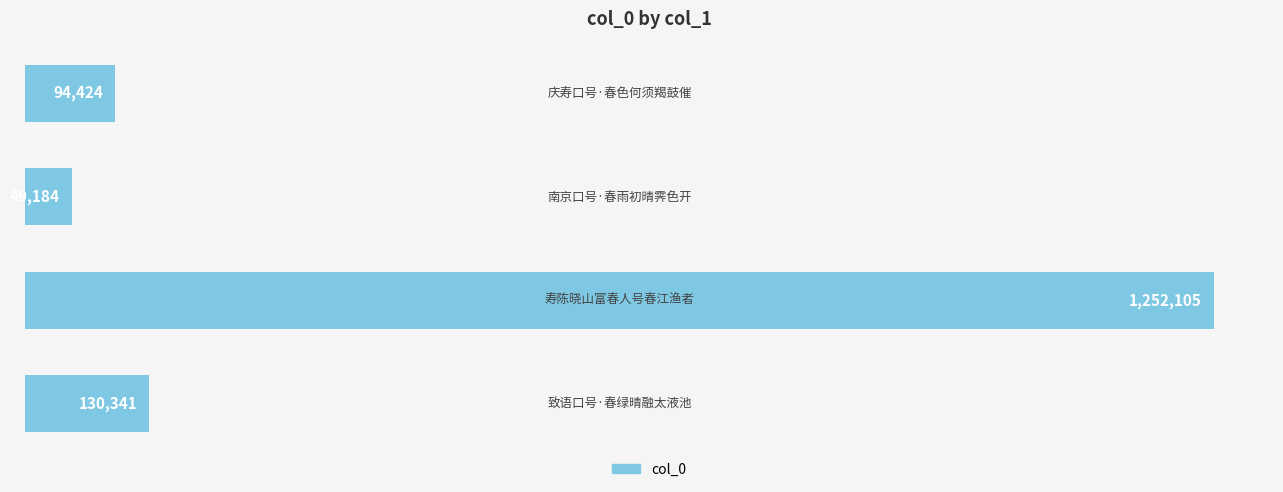

What is the average value?

381514